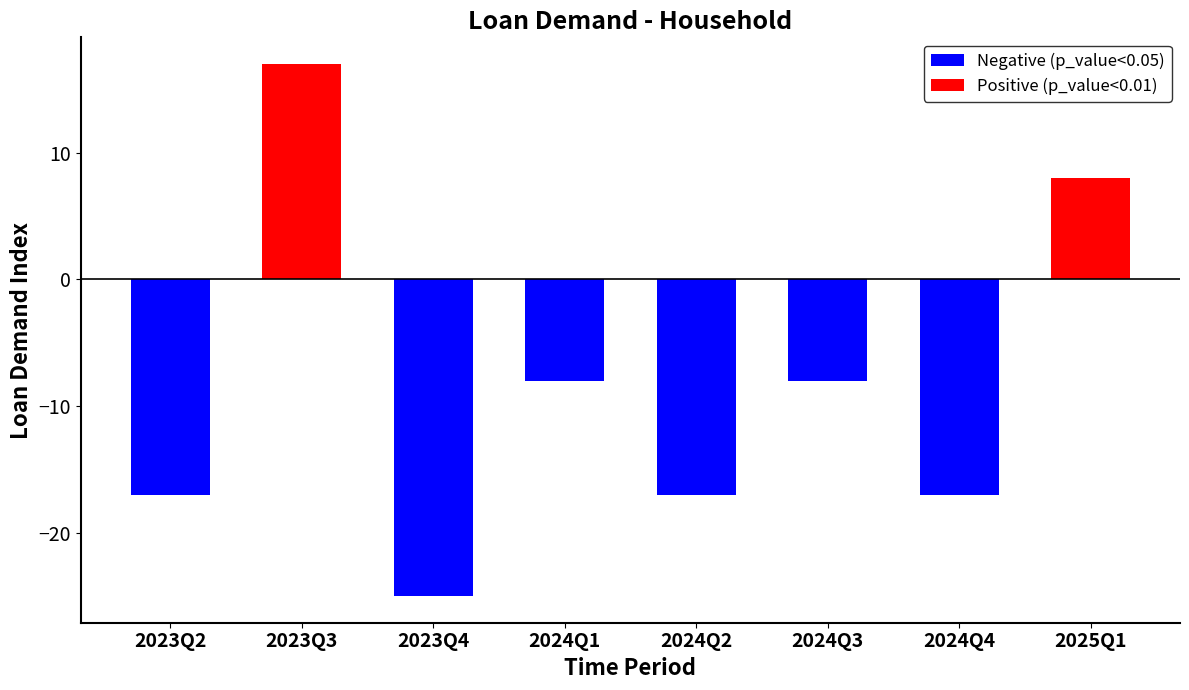

How many positive values are there?

2